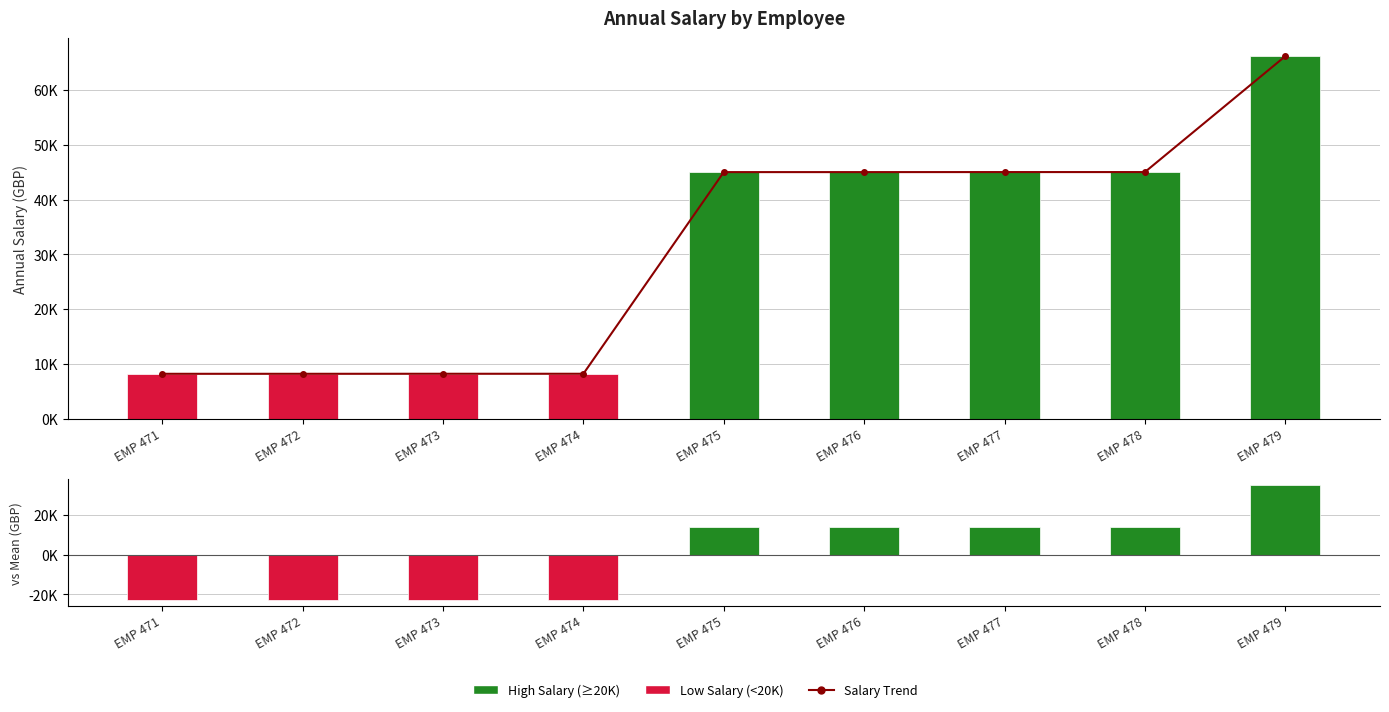

Between EMP 475 and EMP 477, which series saw the biggest shift?

Salary Trend